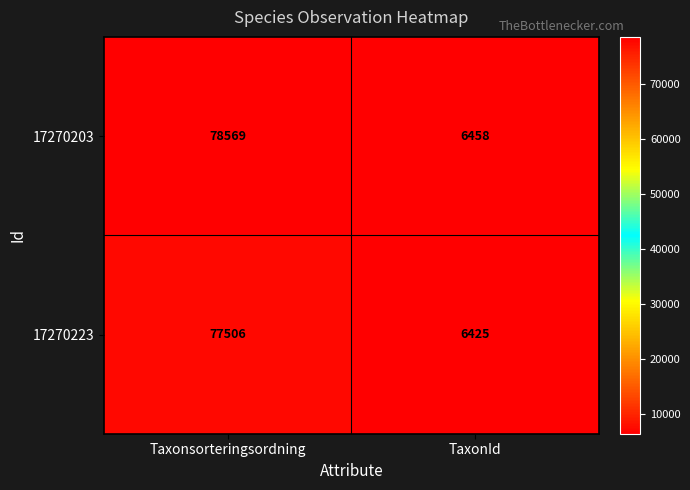

At which label is 17270203 closest to 42513?

TaxonId